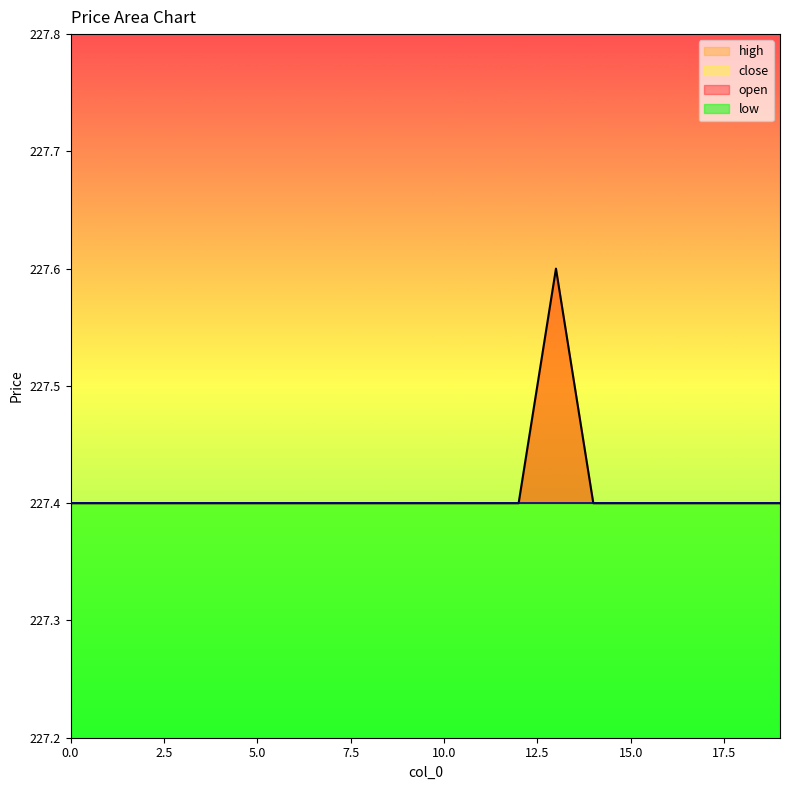

True or false: low and open intersect in this chart.

False